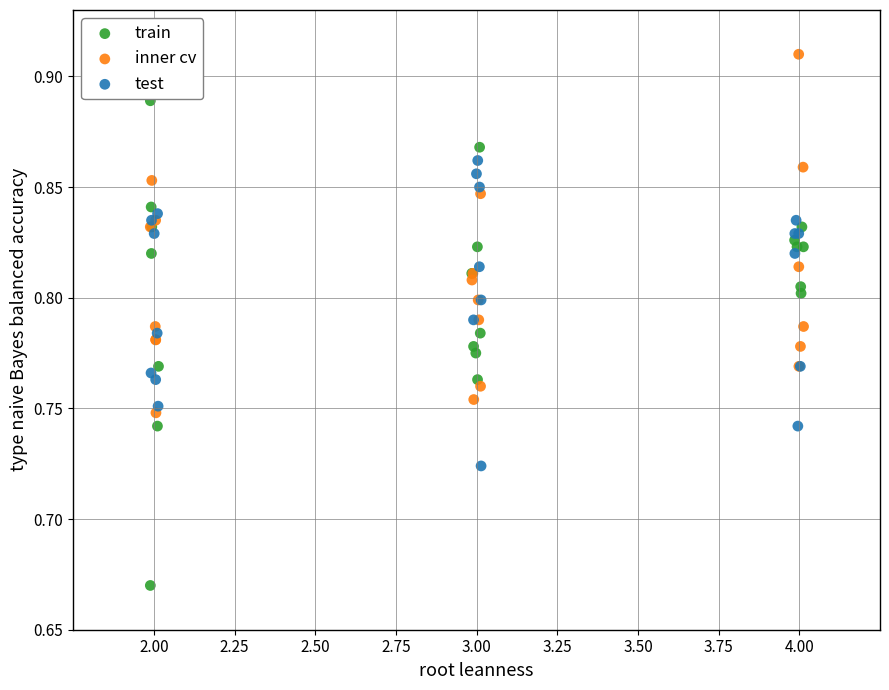

Which series reaches the minimum Y coordinate?

train